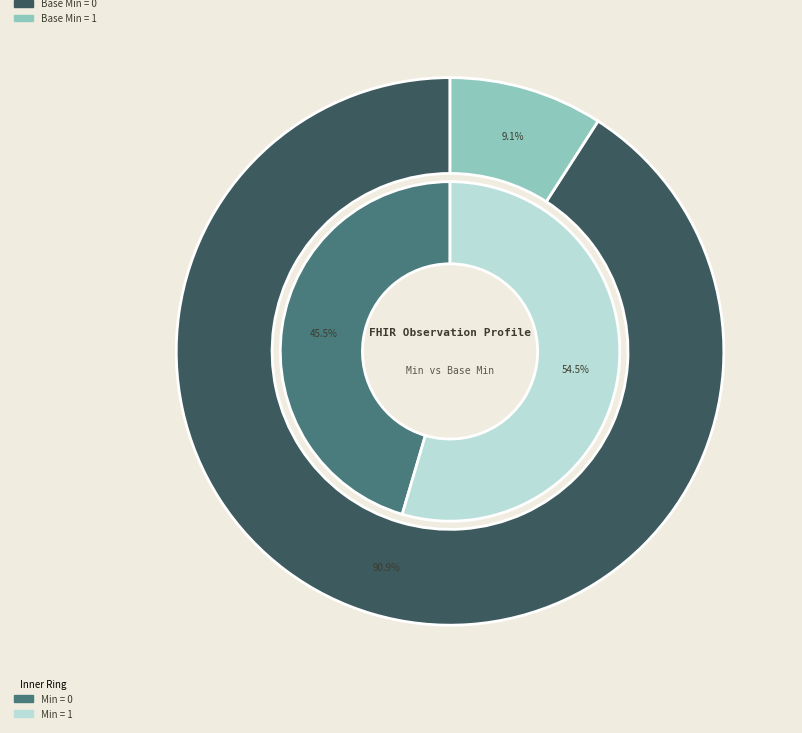

Does any single category account for the majority?

No